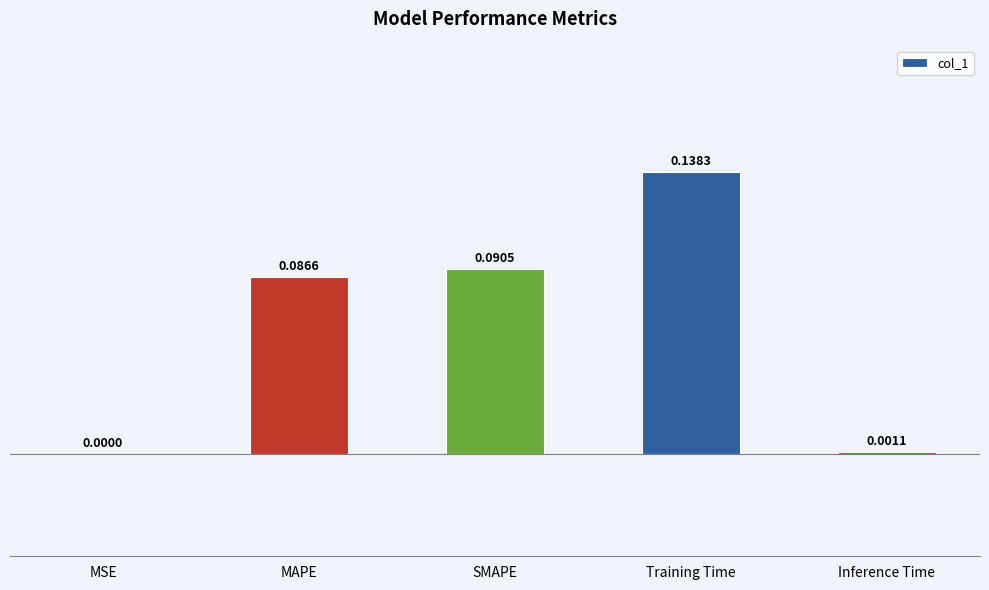

What is the sum of all values?

0.3